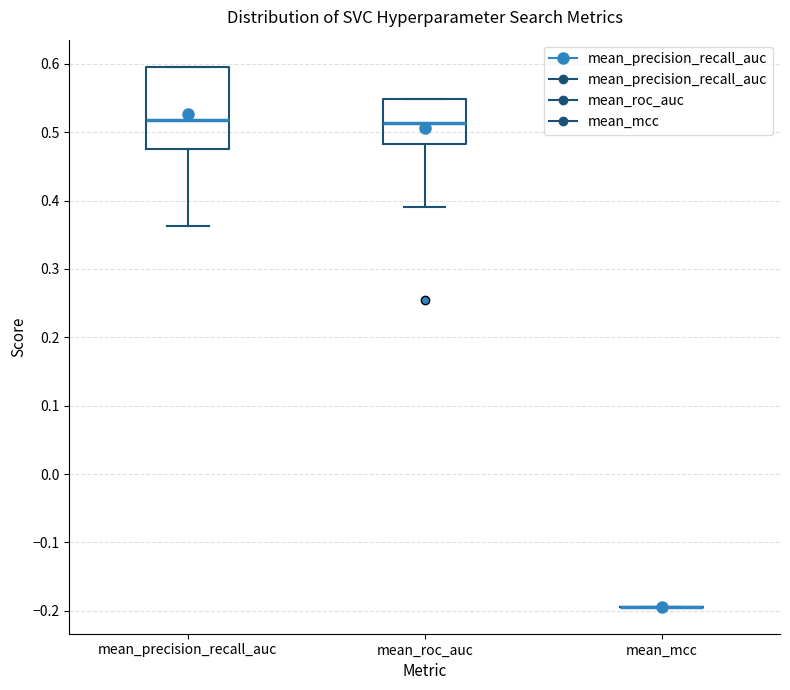

Reading left to right, transcribe this box plot: for each box, give where its median line is, the range the box spans, and where its two whiskers end, as read against the y-axis. The values are not printed on the chart, so give them approximately, as read against the axis.

mean_precision_recall_auc: median 0.52, box 0.48 to 0.60, whiskers 0.36 to 0.60
mean_roc_auc: median 0.51, box 0.48 to 0.55, whiskers 0.39 to 0.55
mean_mcc: box collapsed to a line at -0.19, whiskers -0.19 to -0.19